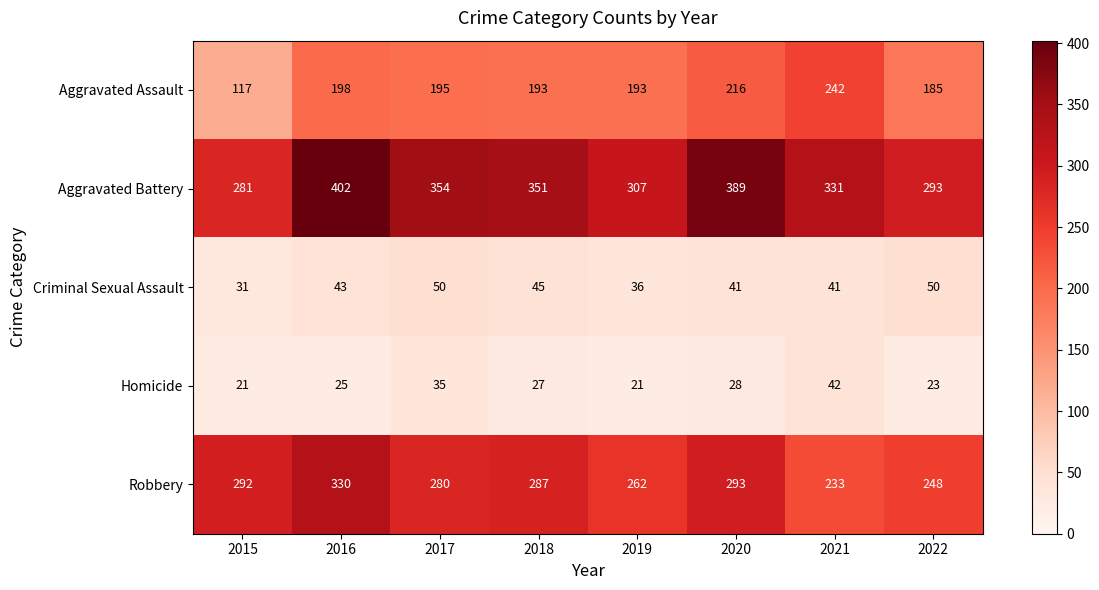

What is the difference between the highest and lowest values at 2020?

361